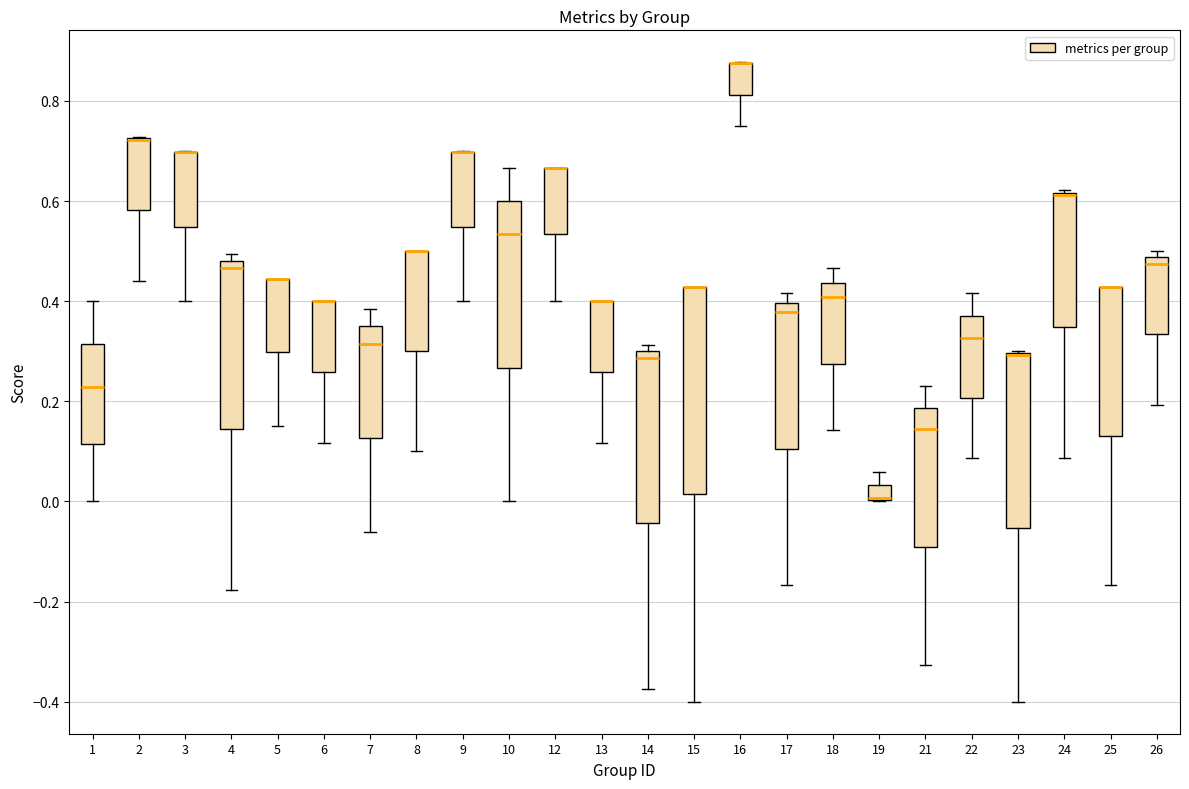

Where is the lower edge of the box at x = 15 on the y-axis? The values are not printed on the chart, so give them approximately, as read against the axis.

0.02